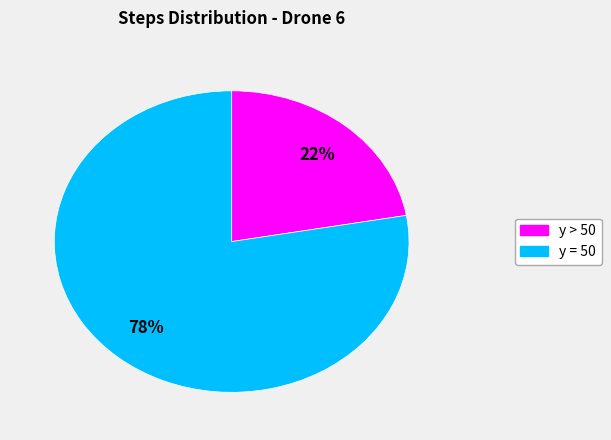

To the nearest percent, what is the average slice percentage?

50%